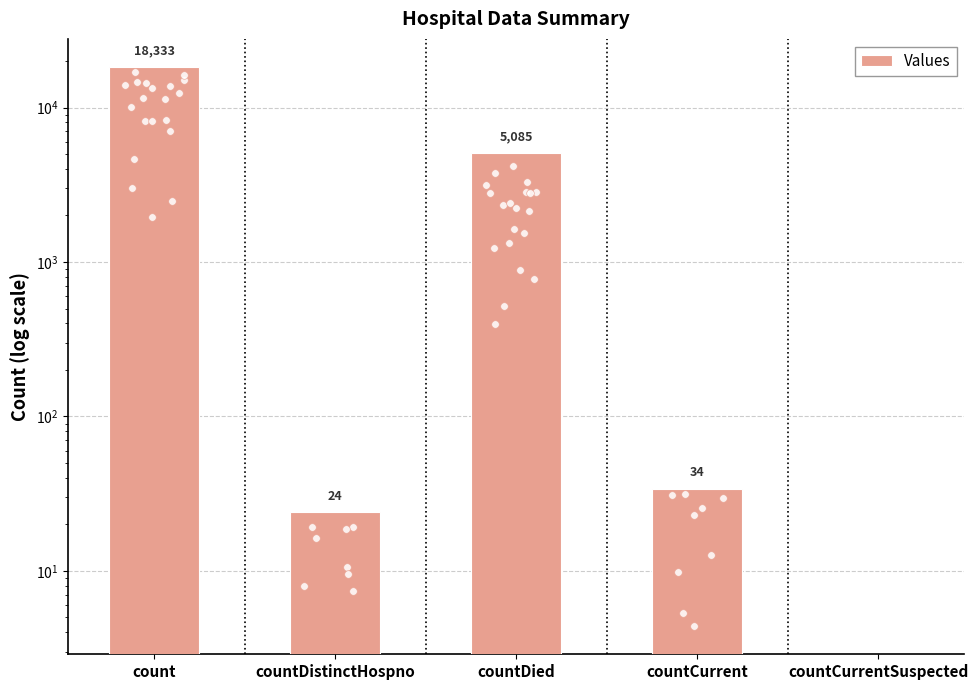

Which has a higher value, countCurrentSuspected or countDied?

countDied